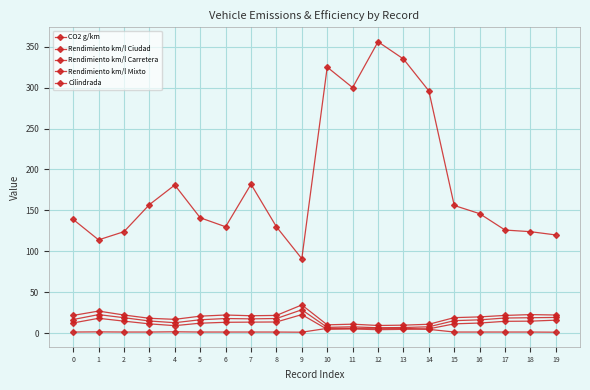

Between 2 and 5, which series saw the biggest shift?

CO2 g/km